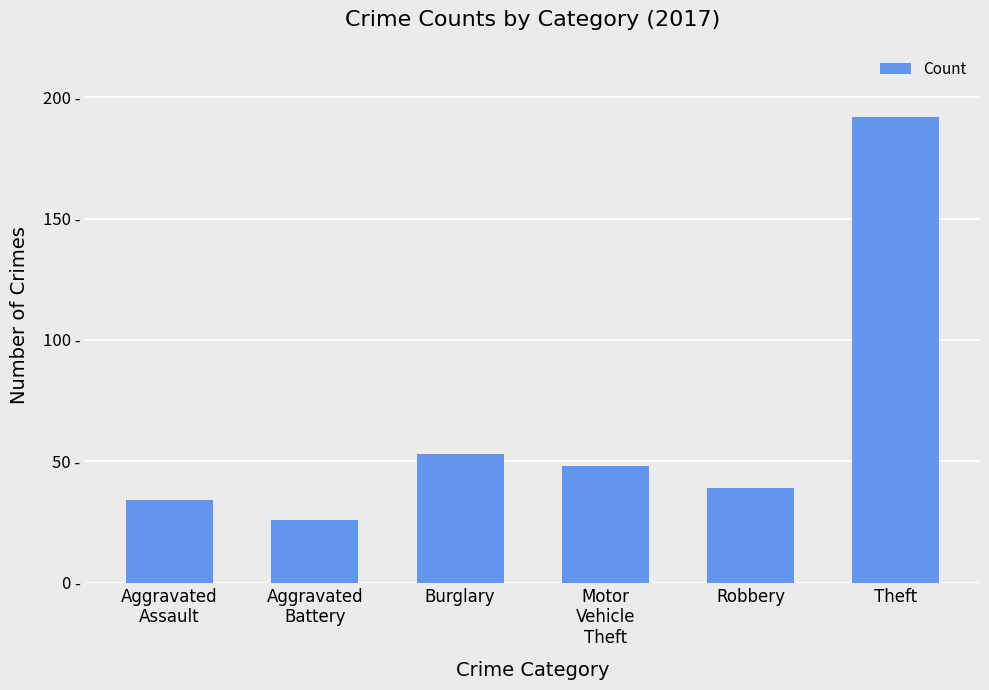

What is the change in value from Burglary to Robbery?

-14